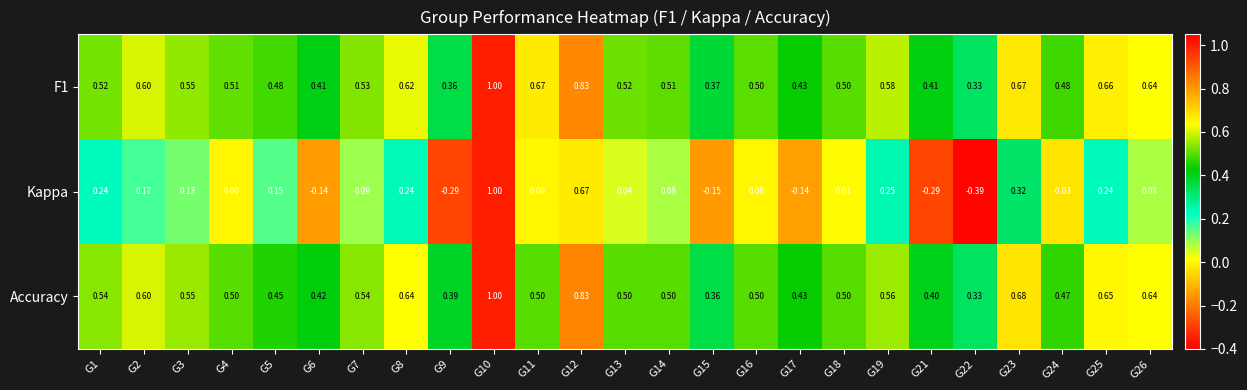

Is the value of Accuracy at G6 greater than the value of Kappa at G24?

Yes